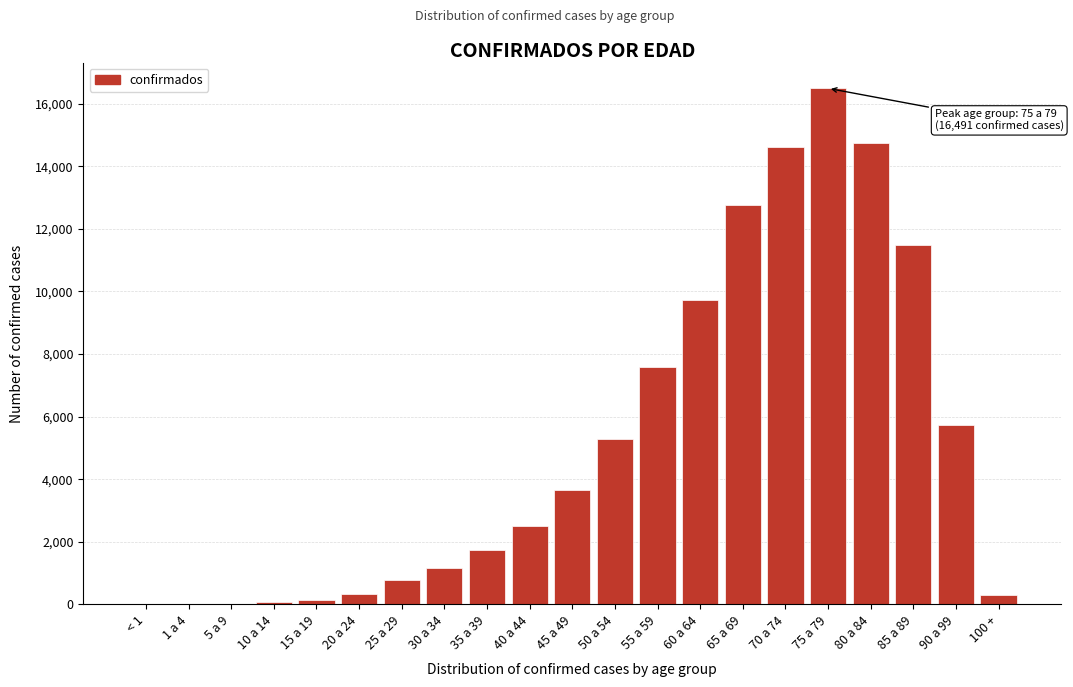

Where is the data nearest to the value 8248?

55 a 59